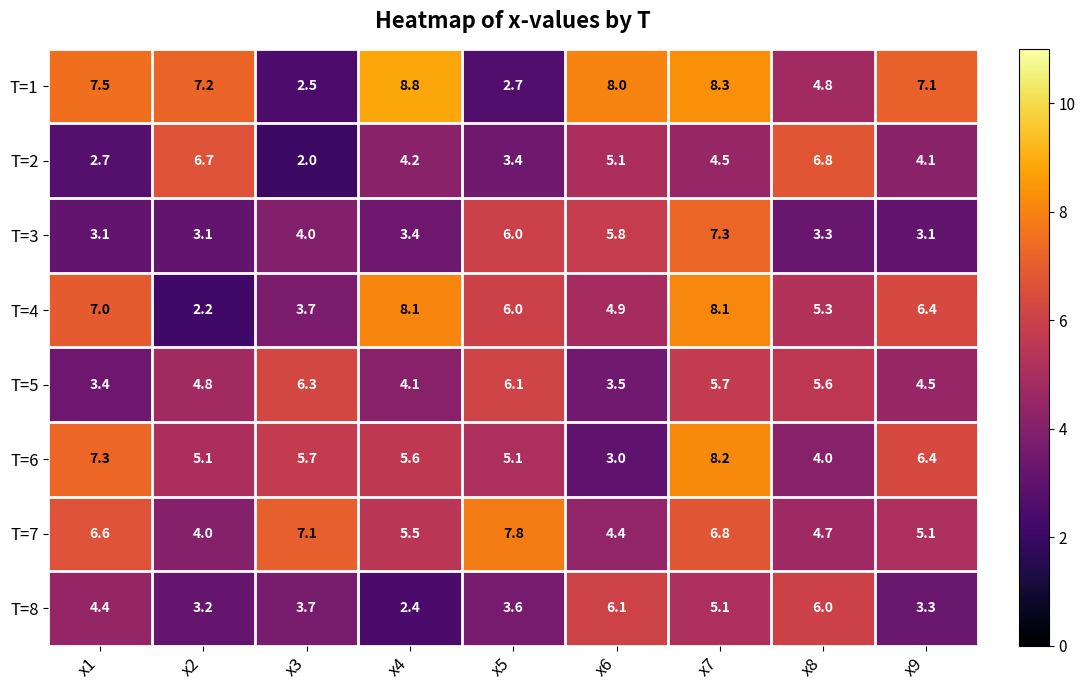

What is the maximum value shown in the chart?

8.8